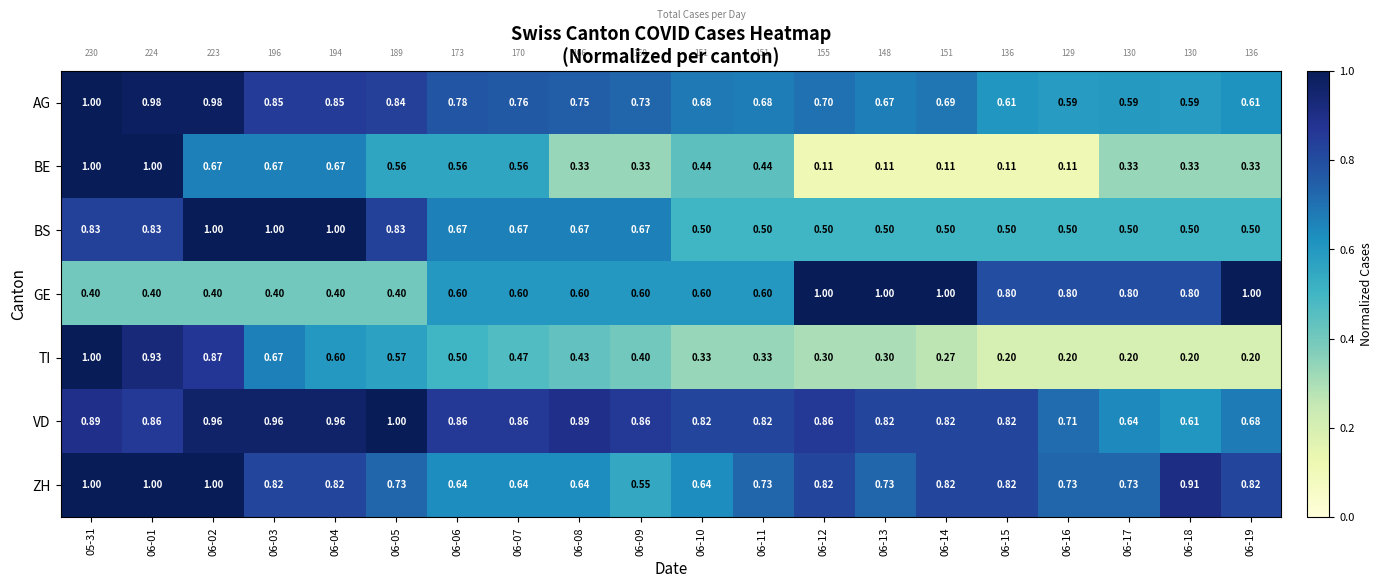

Between 06-12 and 06-14, which series saw the biggest shift?

VD